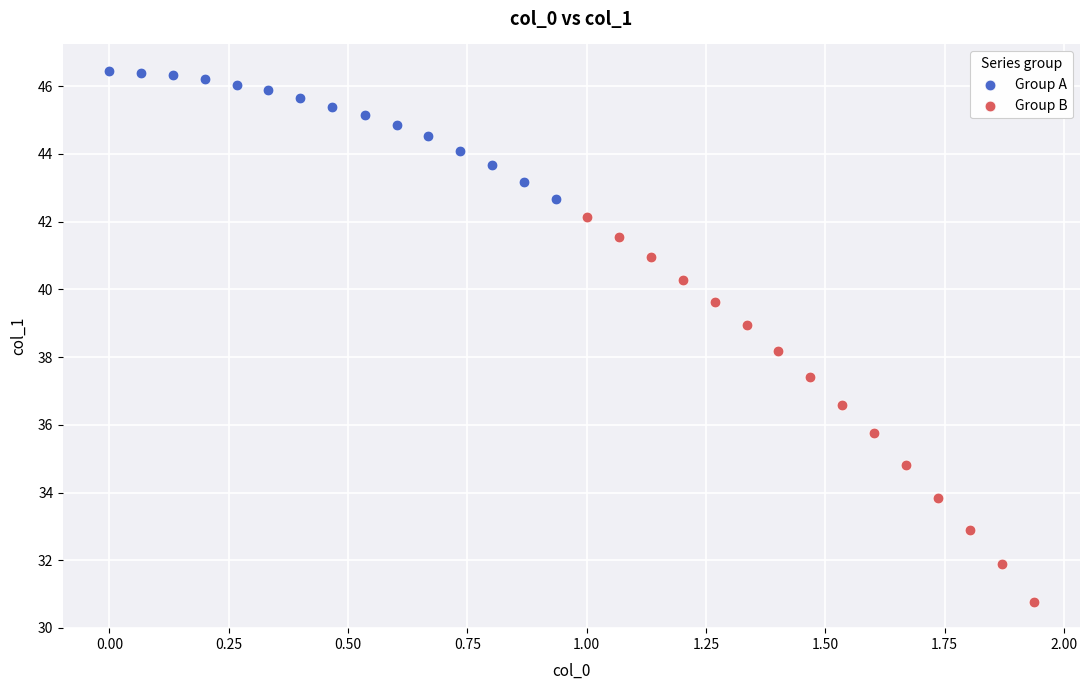

Which series reaches the minimum Y coordinate?

Group B